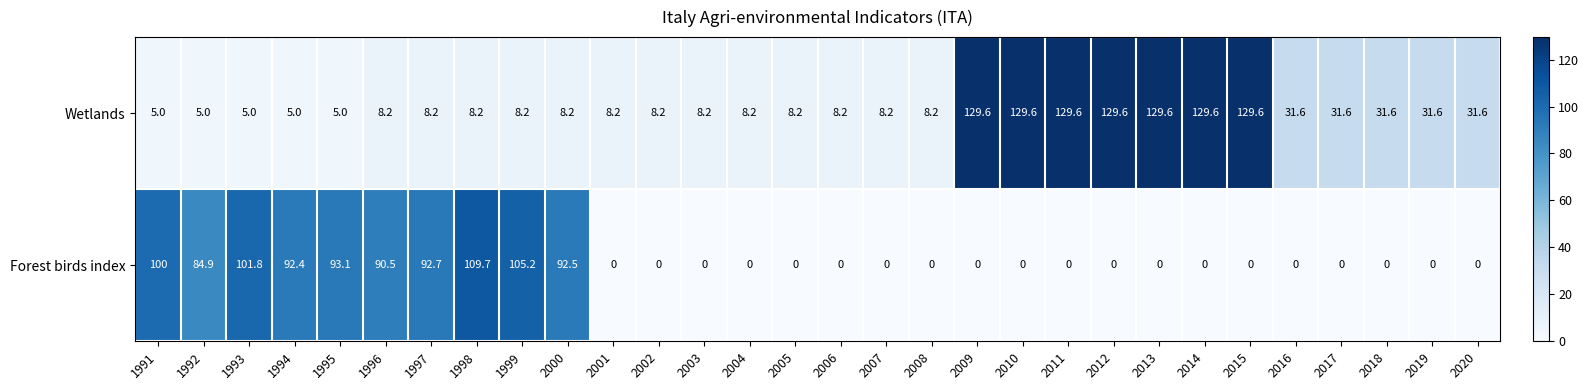

What is the approximate value of Wetlands at 2010?

129.6